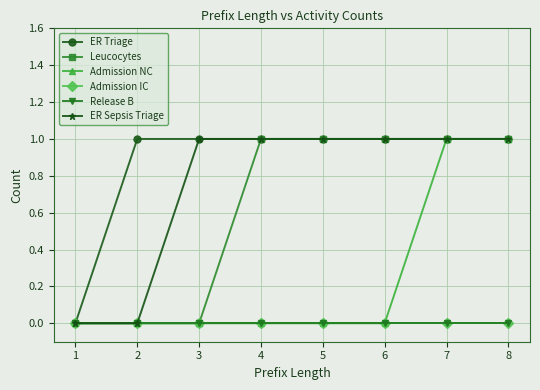

Is this an area chart (filled region under the line)?

No